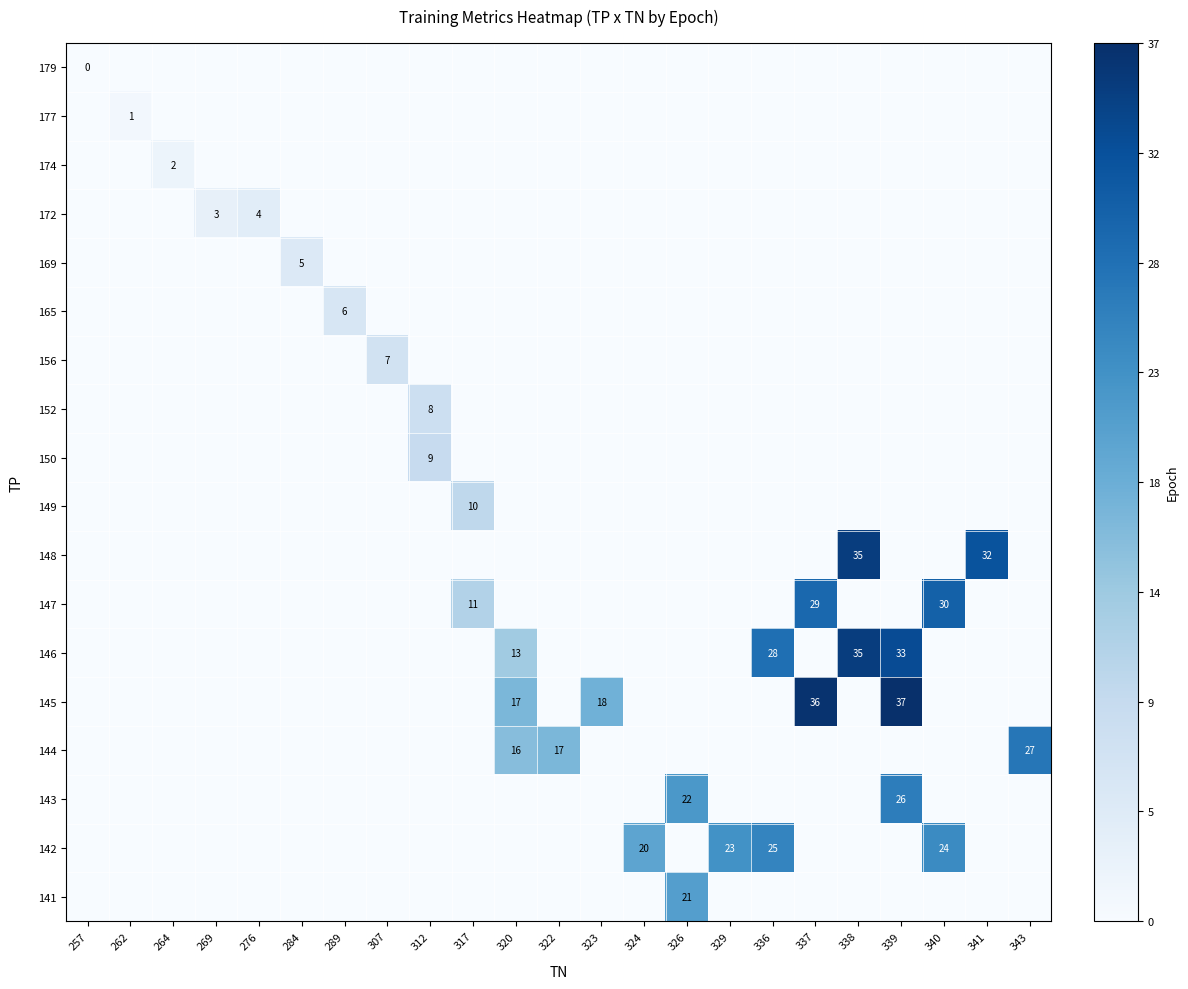

Which category has the highest value in the row_3 series?

276